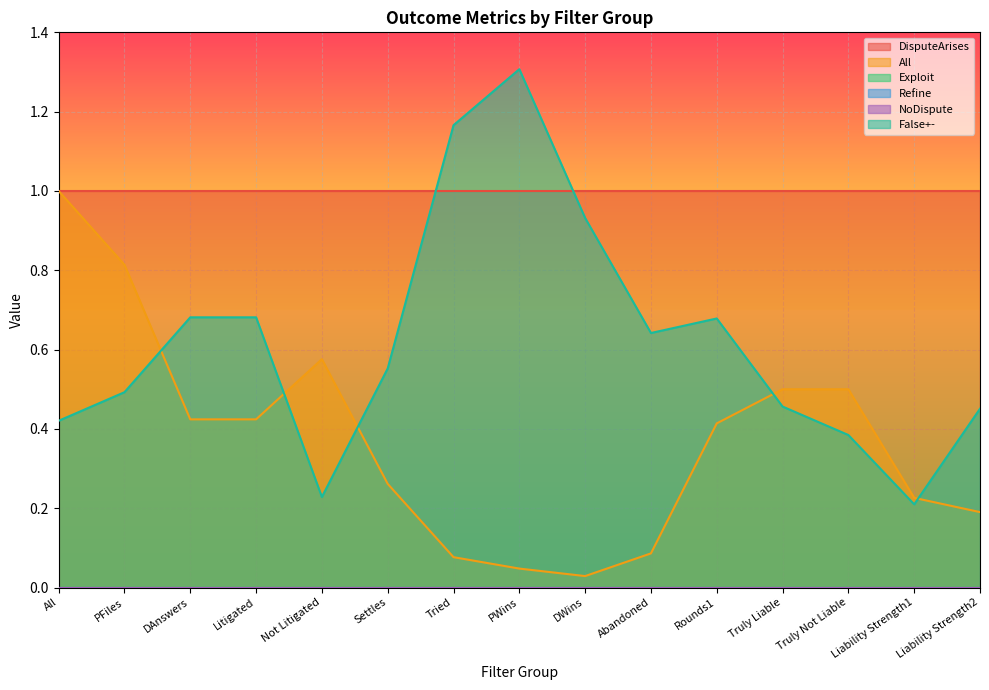

Rank the series by their maximum value, from lowest to highest.

NoDispute, Exploit, Refine, DisputeArises, All, False+-